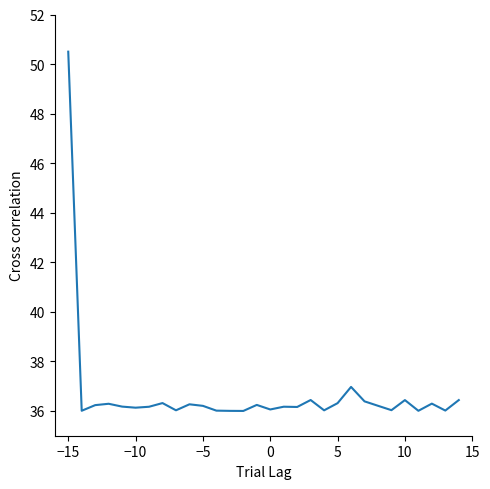

What is the difference between the maximum and minimum values?

14.5